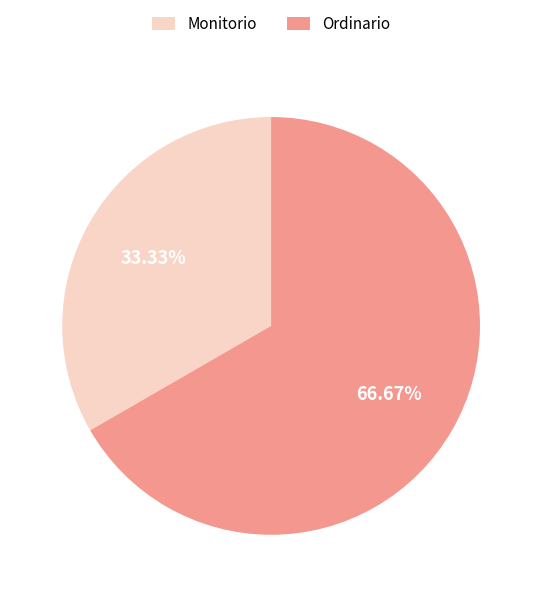

What is the ratio of the value at Monitorio to the value at Ordinario?

0.5